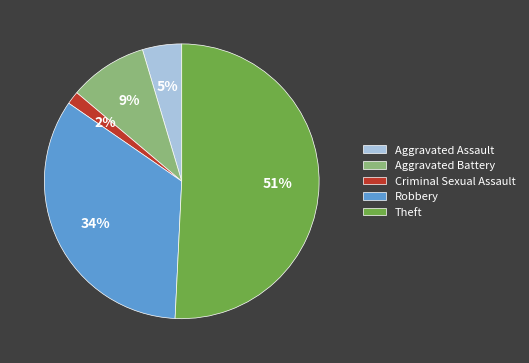

The Theft slice represents 51% of the pie. True or false?

True